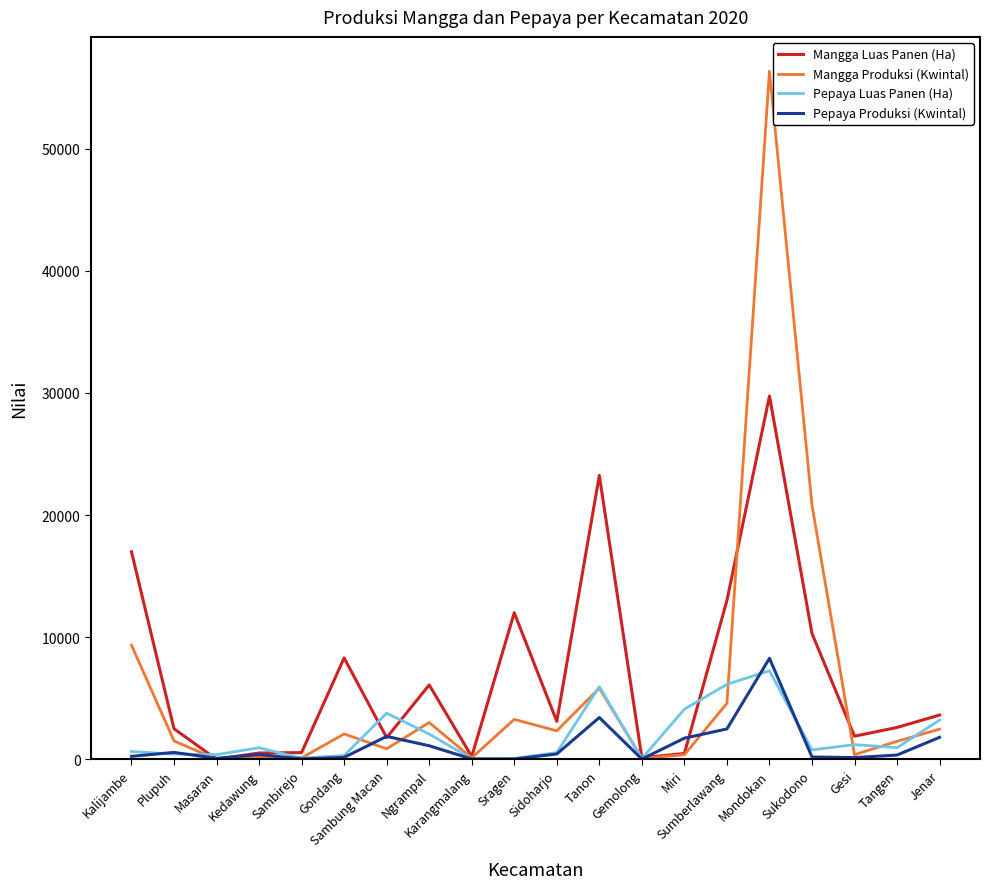

What is the total value across all series at Mondokan?

101618